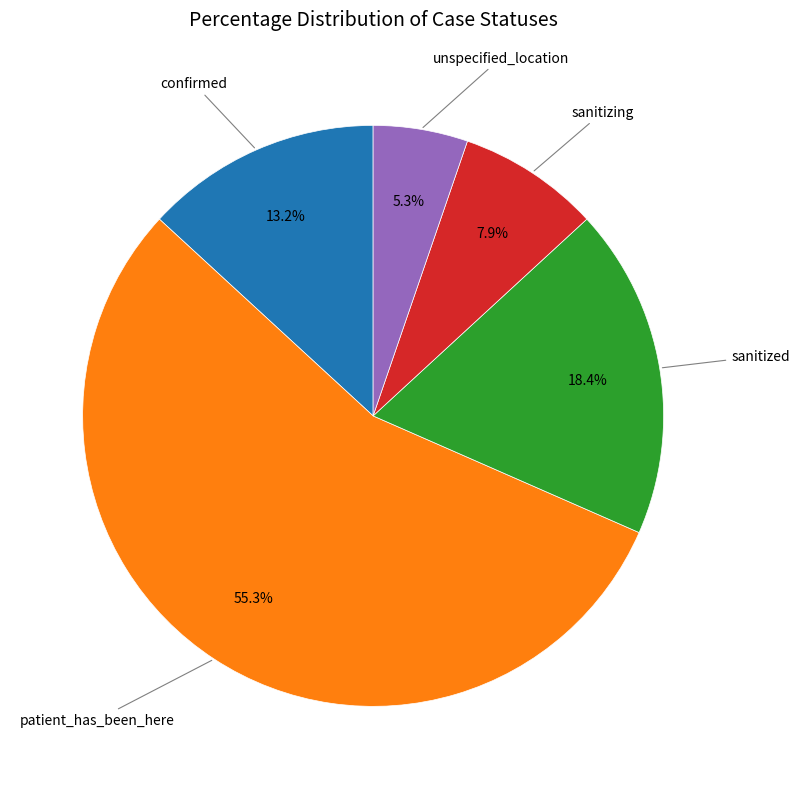

How many segments does this pie chart have?

5